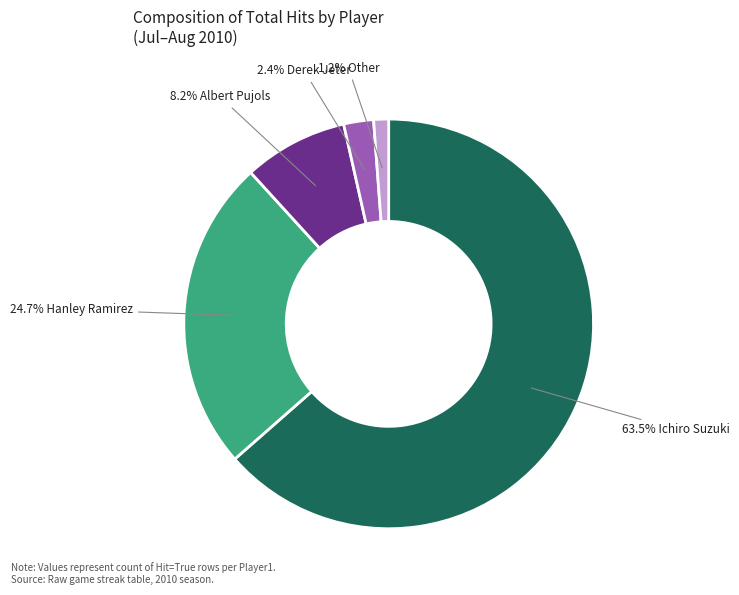

Does any single category account for the majority?

Yes